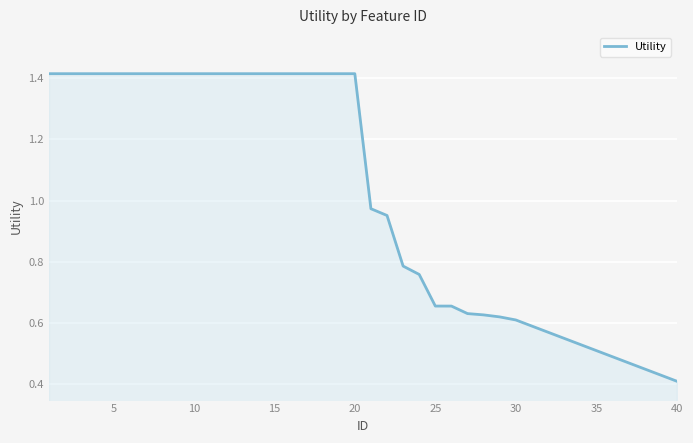

How many lines are shown in the chart?

1